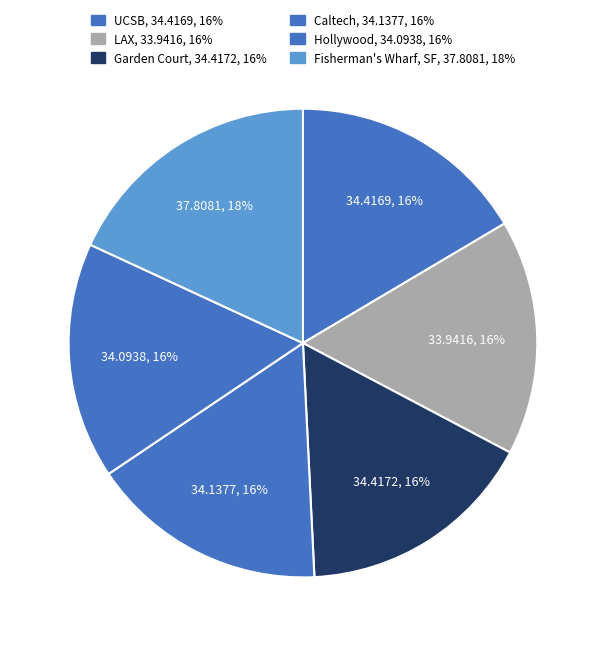

Count the number of slices in the pie.

6